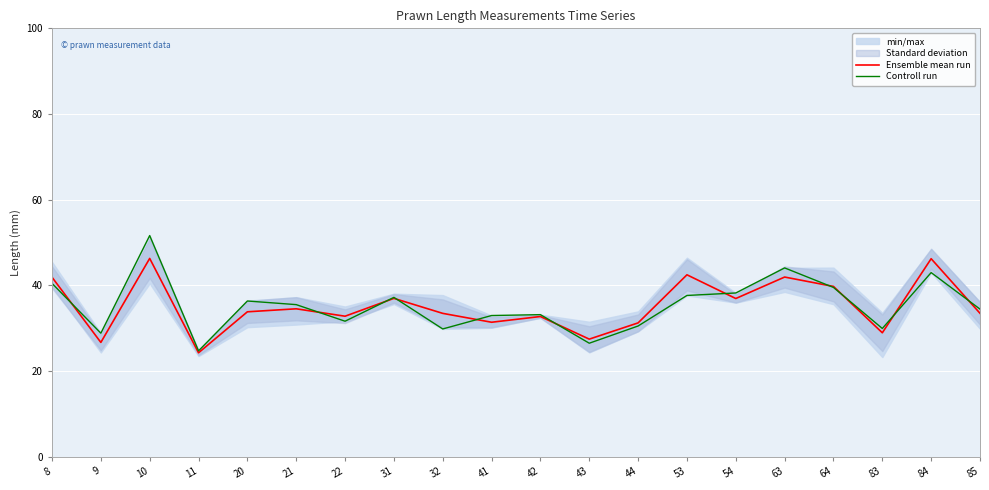

Count the number of categories in the chart.

20